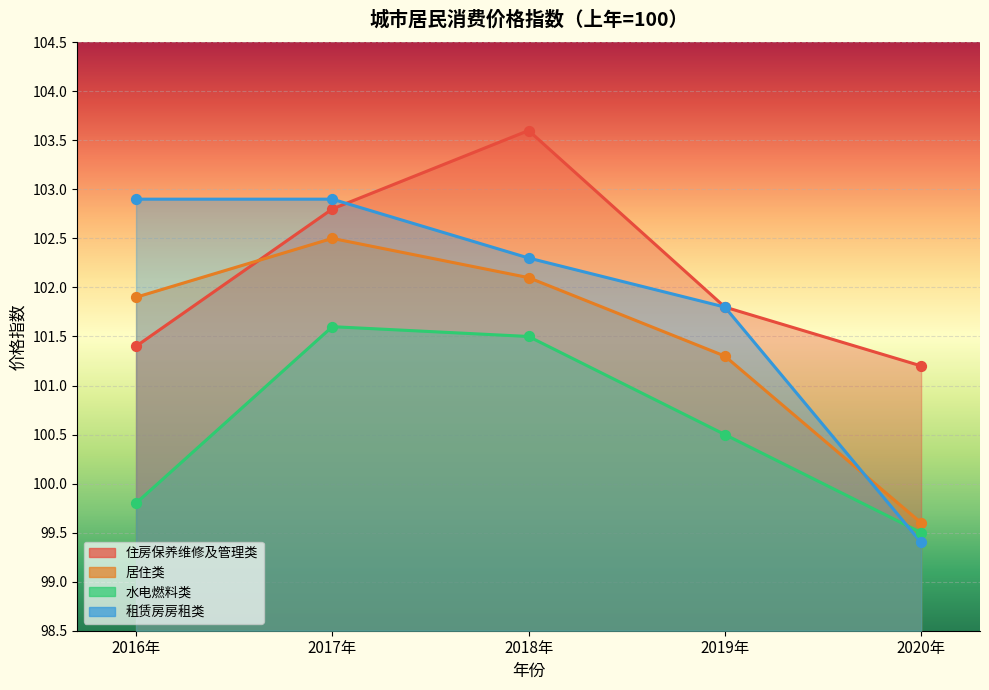

Which series has the largest total across all categories?

住房保养维修及管理类